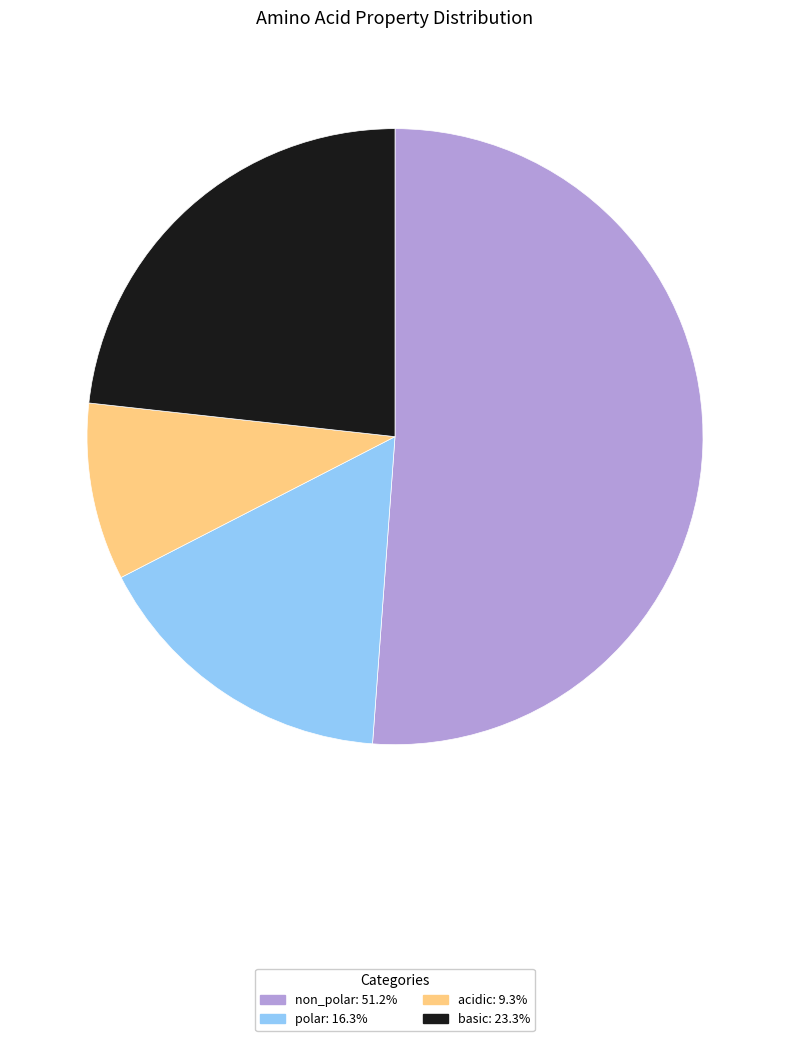

Does any single category account for the majority?

Yes